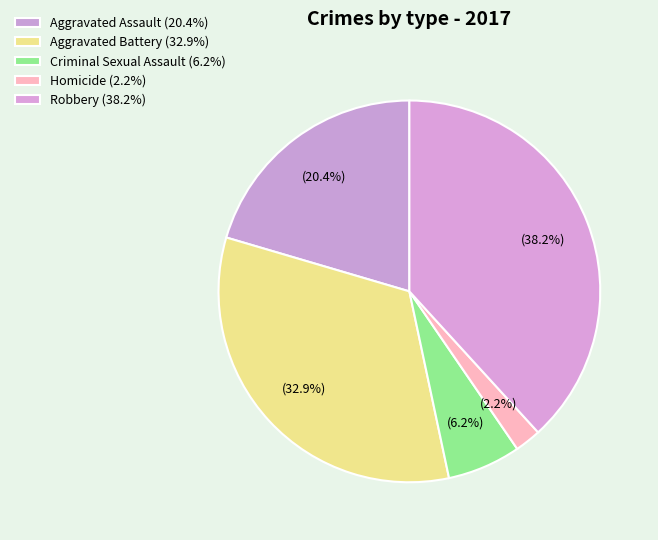

Is there any slice that represents more than half of the pie?

No